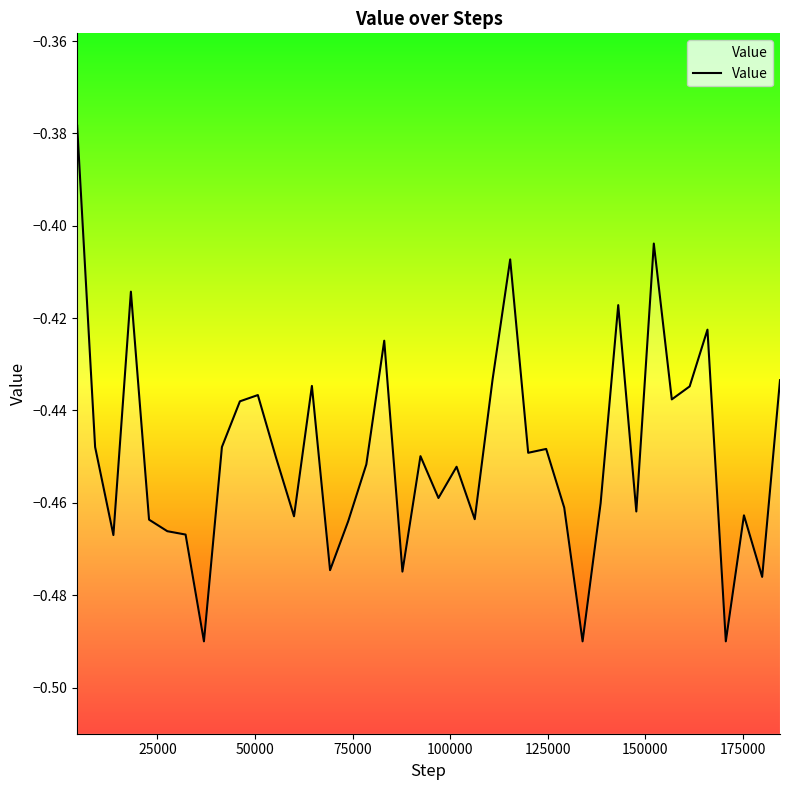

True or false: the data shows -0.5 at 175000.

True